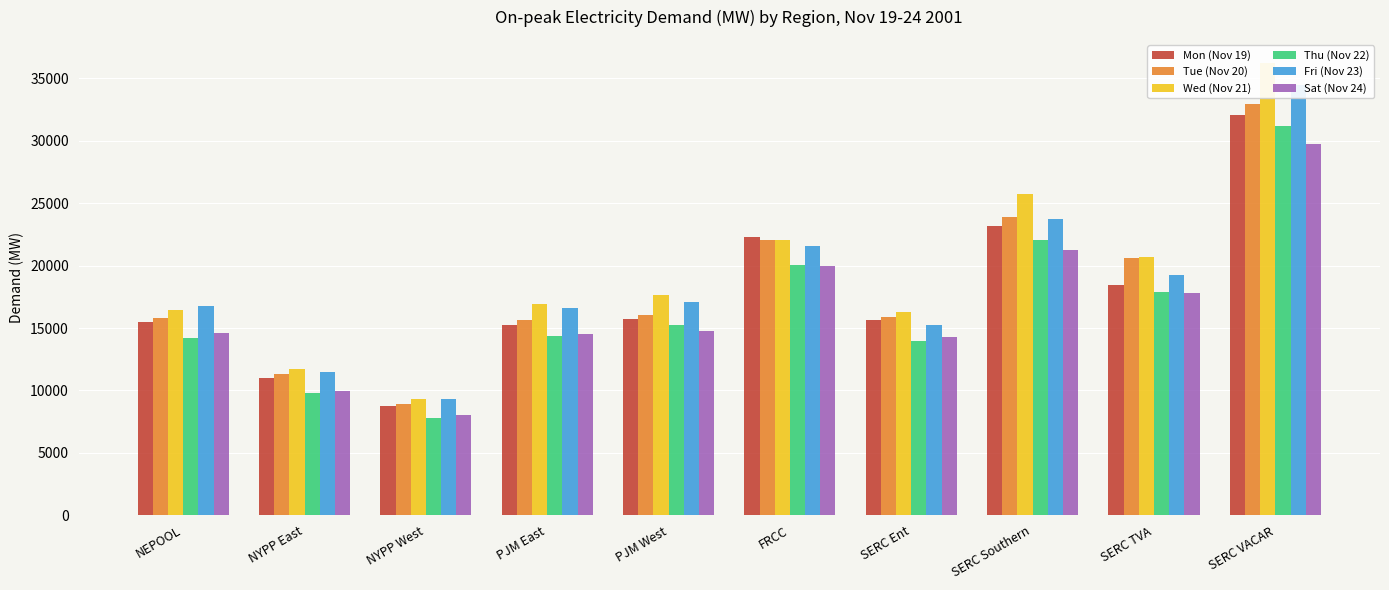

Which series has the largest total across all categories?

Wed (Nov 21)